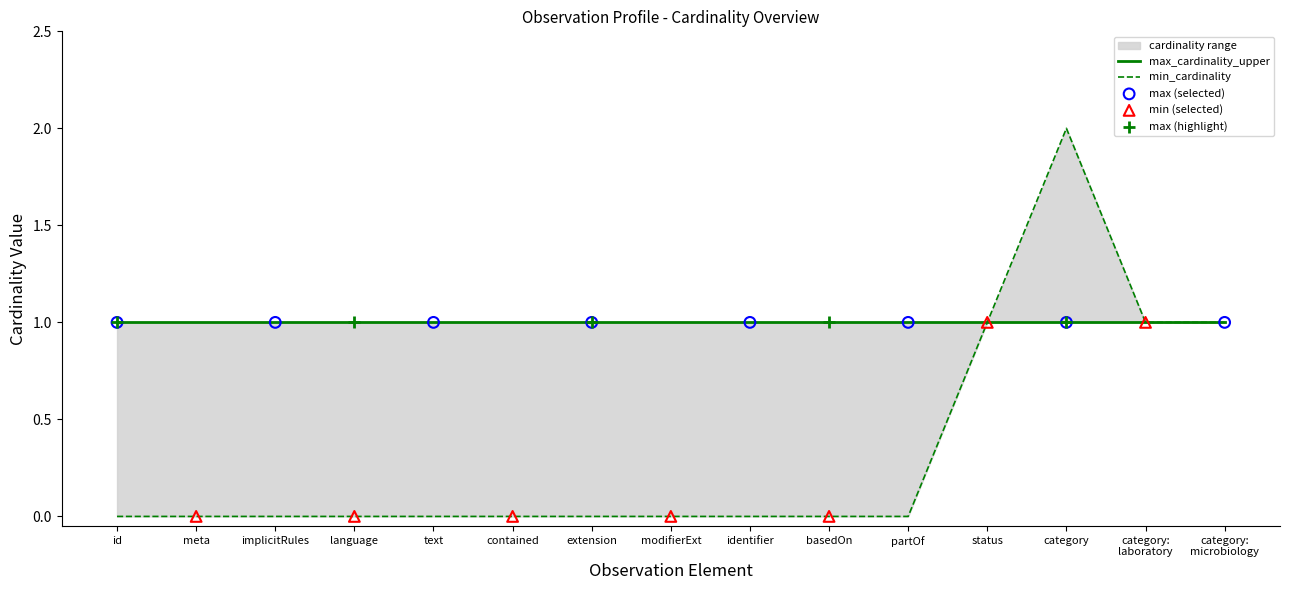

Between category and identifier, which is larger?

category